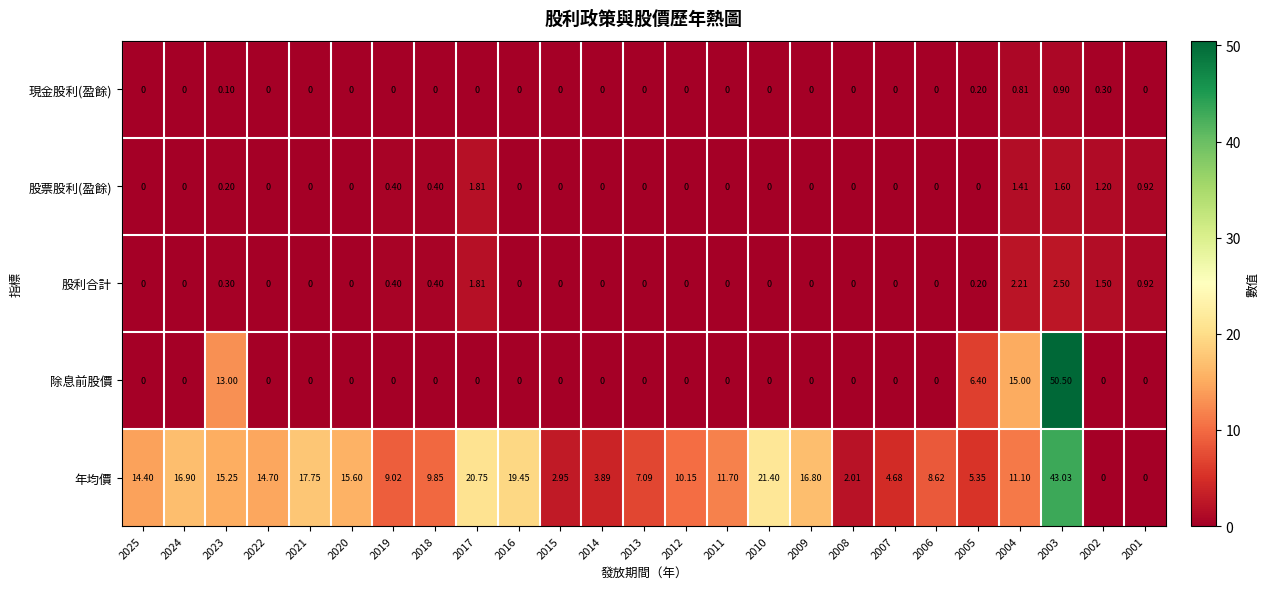

Which series has the largest total across all categories?

年均價